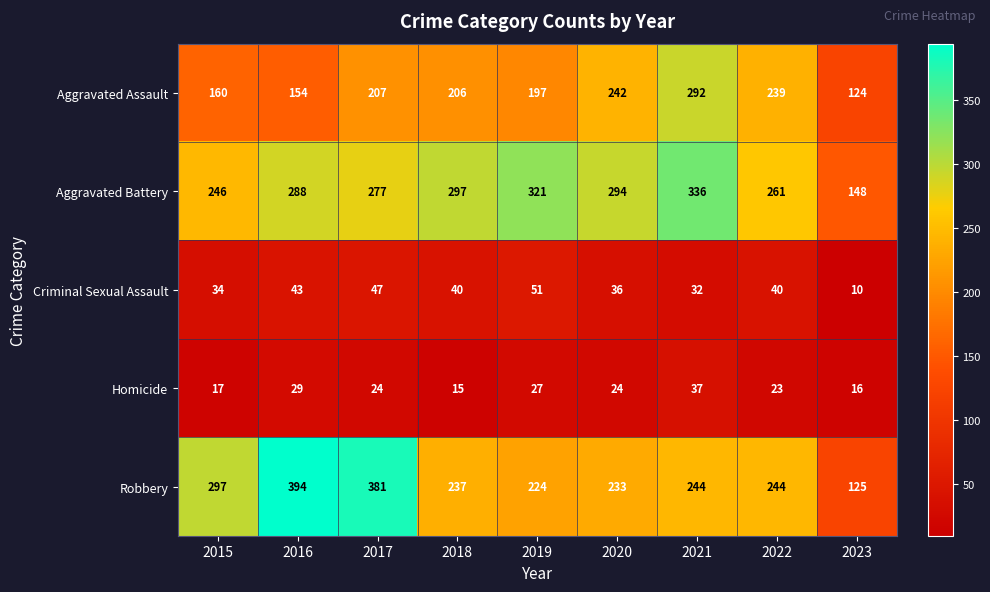

The Aggravated Assault series shows 405 at 2020. True or false?

False